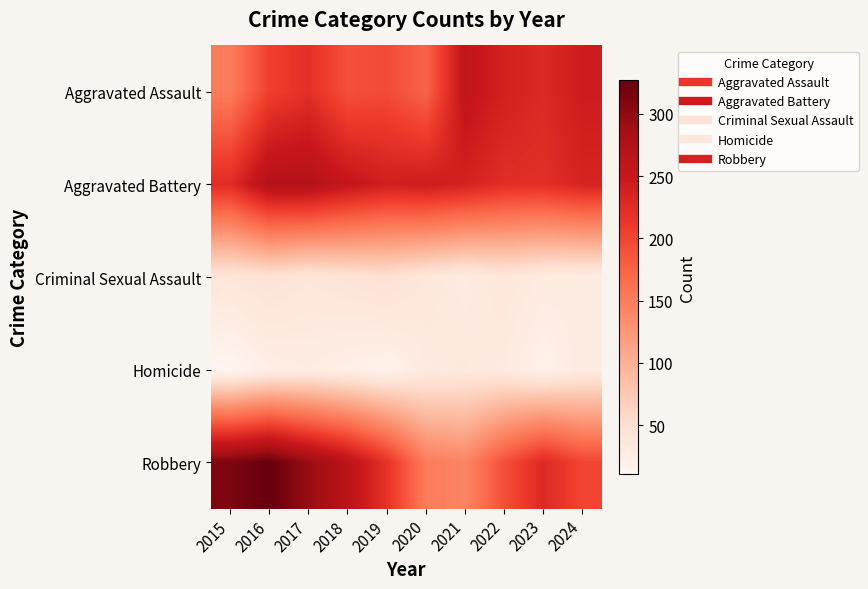

Rank the series at 2020 from lowest to highest value.

Homicide, Criminal Sexual Assault, Robbery, Aggravated Assault, Aggravated Battery